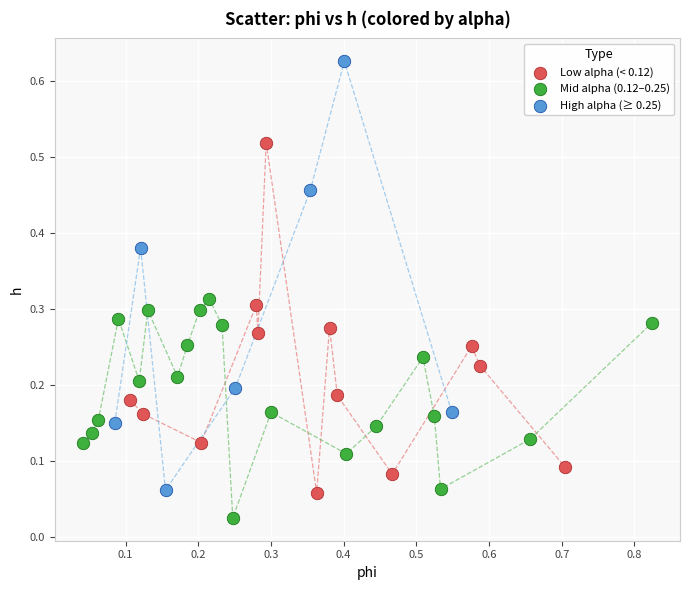

Which series contains the lowest Y value?

Mid alpha (0.12–0.25)